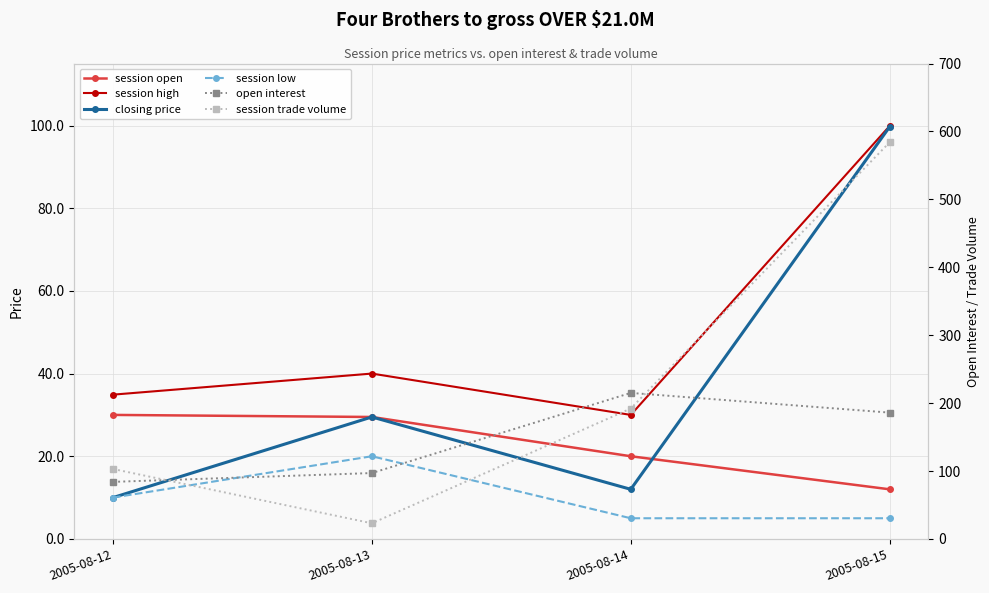

Where is the first local maximum for session low?

2005-08-13